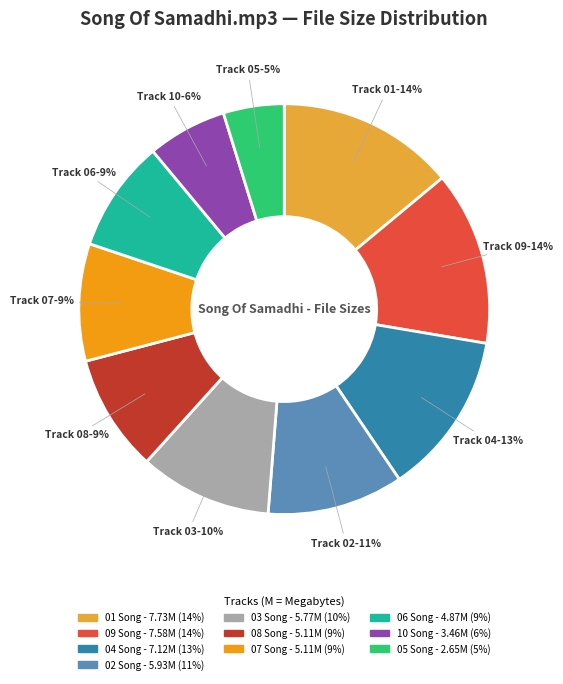

To the nearest percent, what is the average slice percentage?

10%